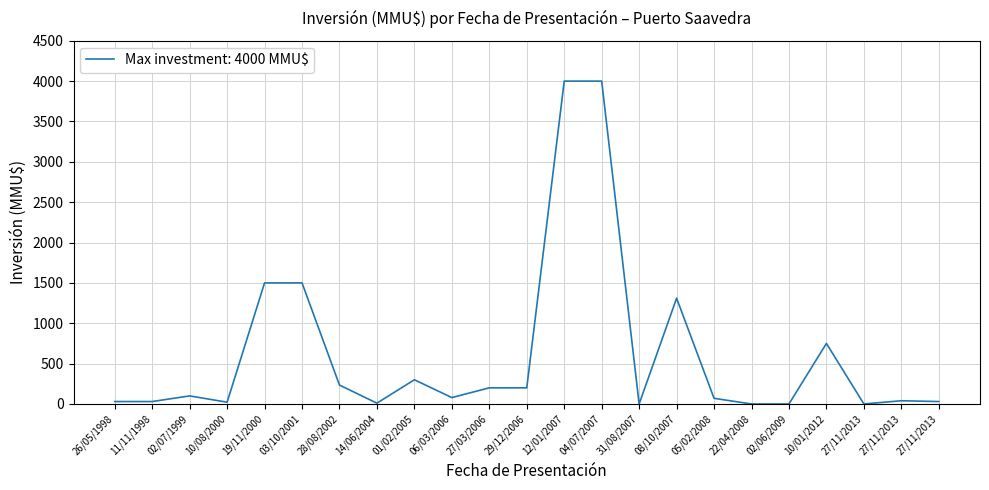

List the labels in order of value, largest first.

12/01/2007, 04/07/2007, 19/11/2000, 03/10/2001, 08/10/2007, 10/01/2012, 01/02/2005, 28/08/2002, 27/03/2006, 29/12/2006, 02/07/1999, 06/03/2006, 05/02/2008, 27/11/2013, 26/05/1998, 11/11/1998, 27/11/2013, 10/08/2000, 14/06/2004, 31/08/2007, 22/04/2008, 02/06/2009, 27/11/2013